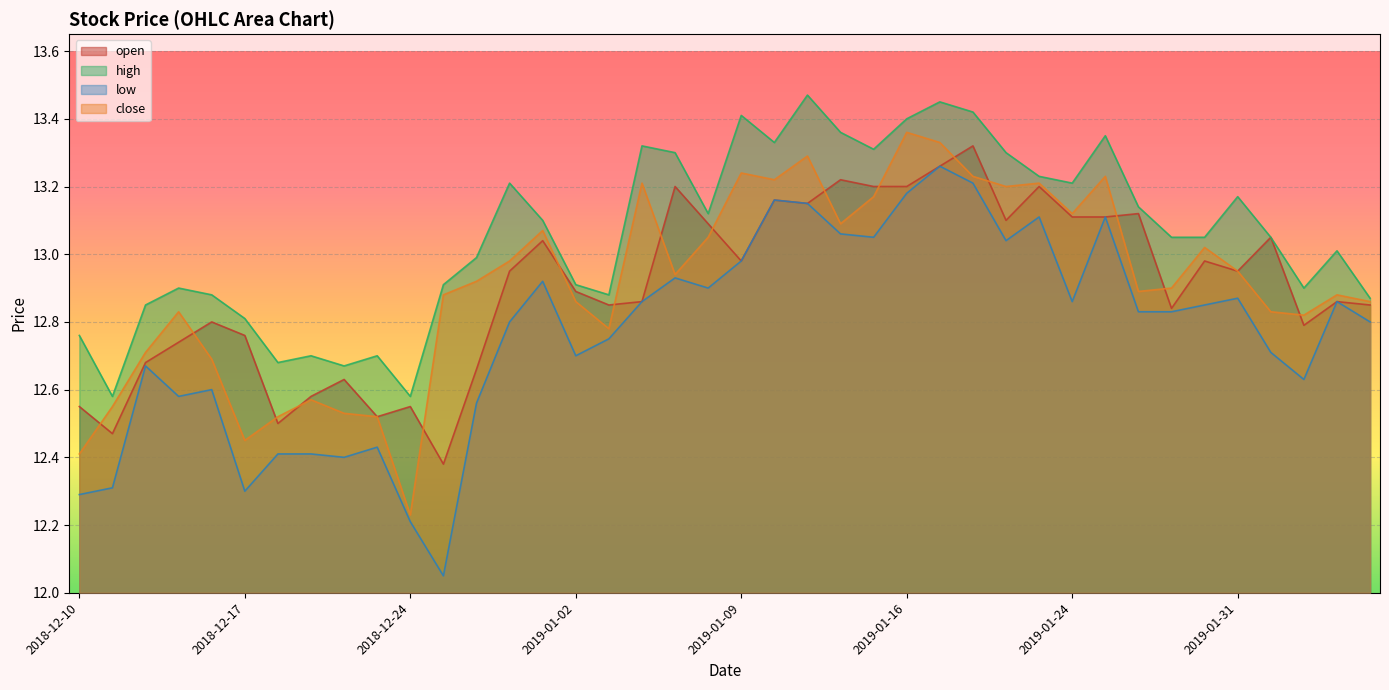

After their last crossing, which series has the higher values: close or open?

close